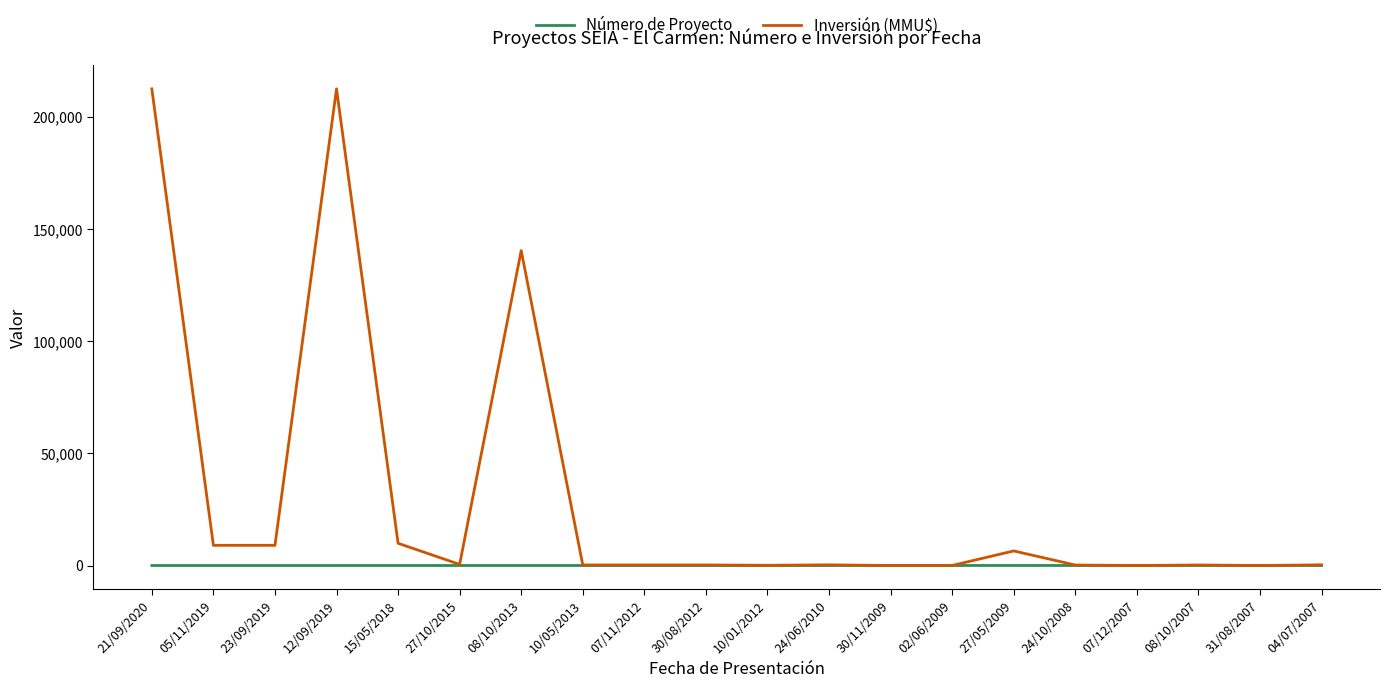

What is the maximum value for Número de Proyecto?

20